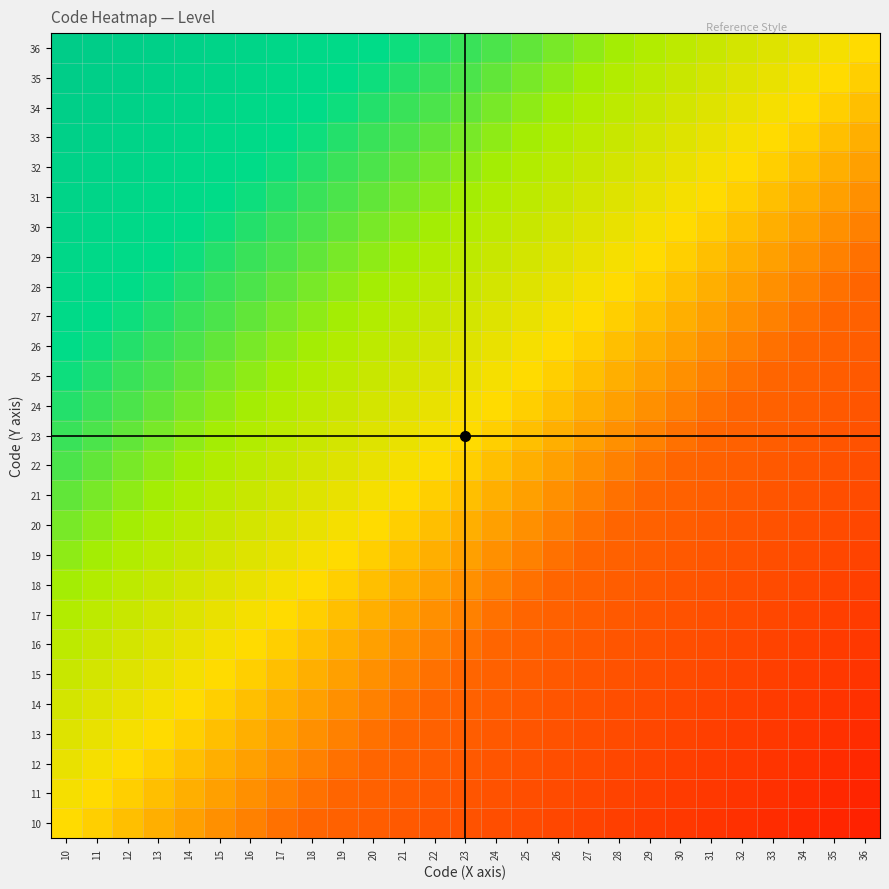

At which category is the sum across all series the highest?

10